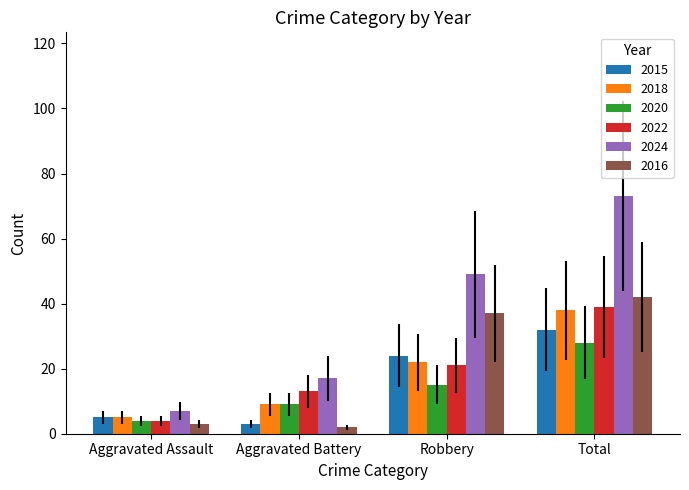

Reading left to right, what are all the values shown in this chart?

2015: Aggravated Assault=5	Aggravated Battery=3	Robbery=24	Total=32
2018: Aggravated Assault=5	Aggravated Battery=9	Robbery=22	Total=38
2020: Aggravated Assault=4	Aggravated Battery=9	Robbery=15	Total=28
2022: Aggravated Assault=4	Aggravated Battery=13	Robbery=21	Total=39
2024: Aggravated Assault=7	Aggravated Battery=17	Robbery=49	Total=73
2016: Aggravated Assault=3	Aggravated Battery=2	Robbery=37	Total=42